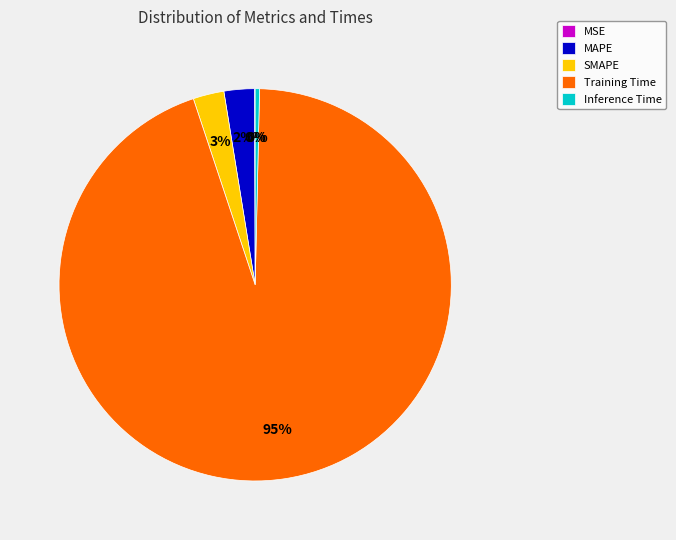

Which category accounts for the majority?

Training Time